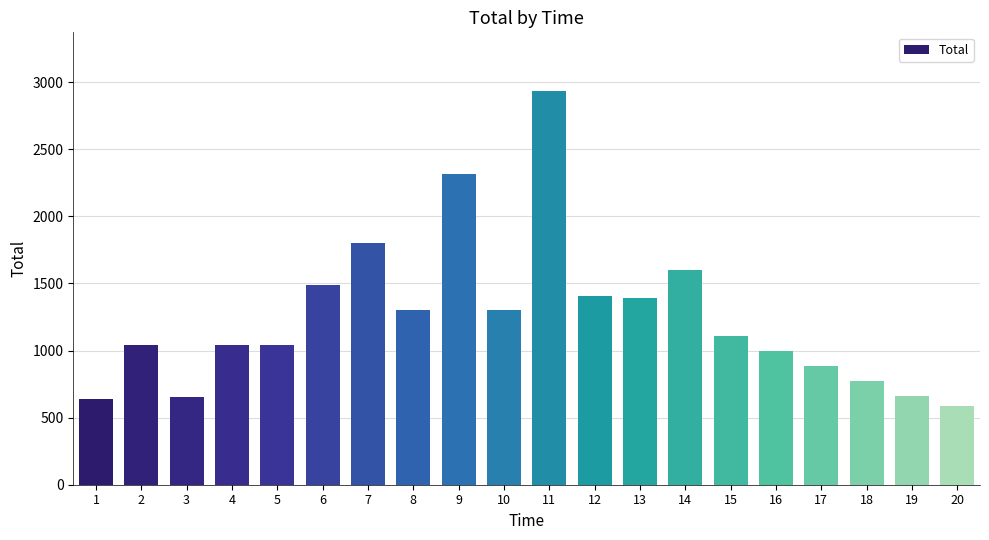

Which category has the highest value across all series?

11